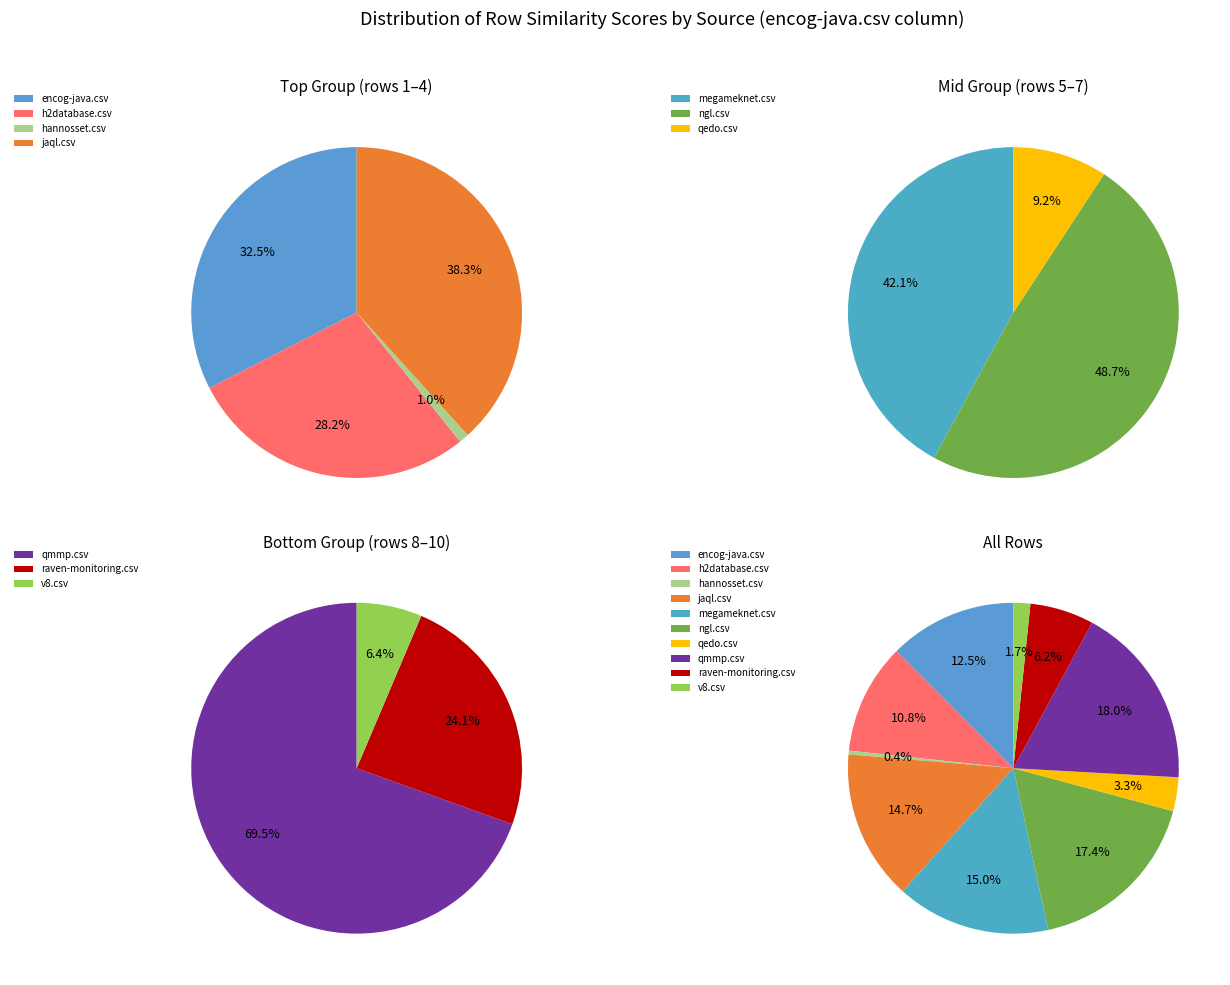

Count the number of slices in the pie.

10